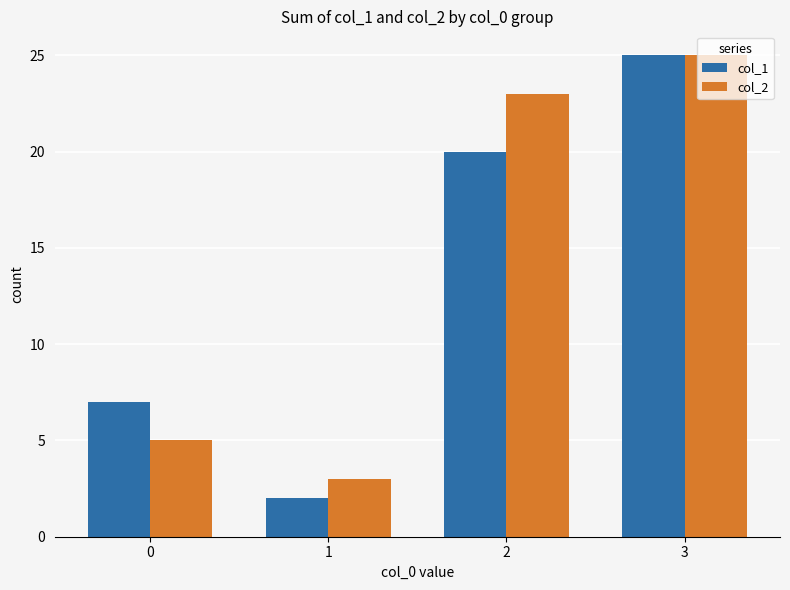

How many series are shown in this chart?

2